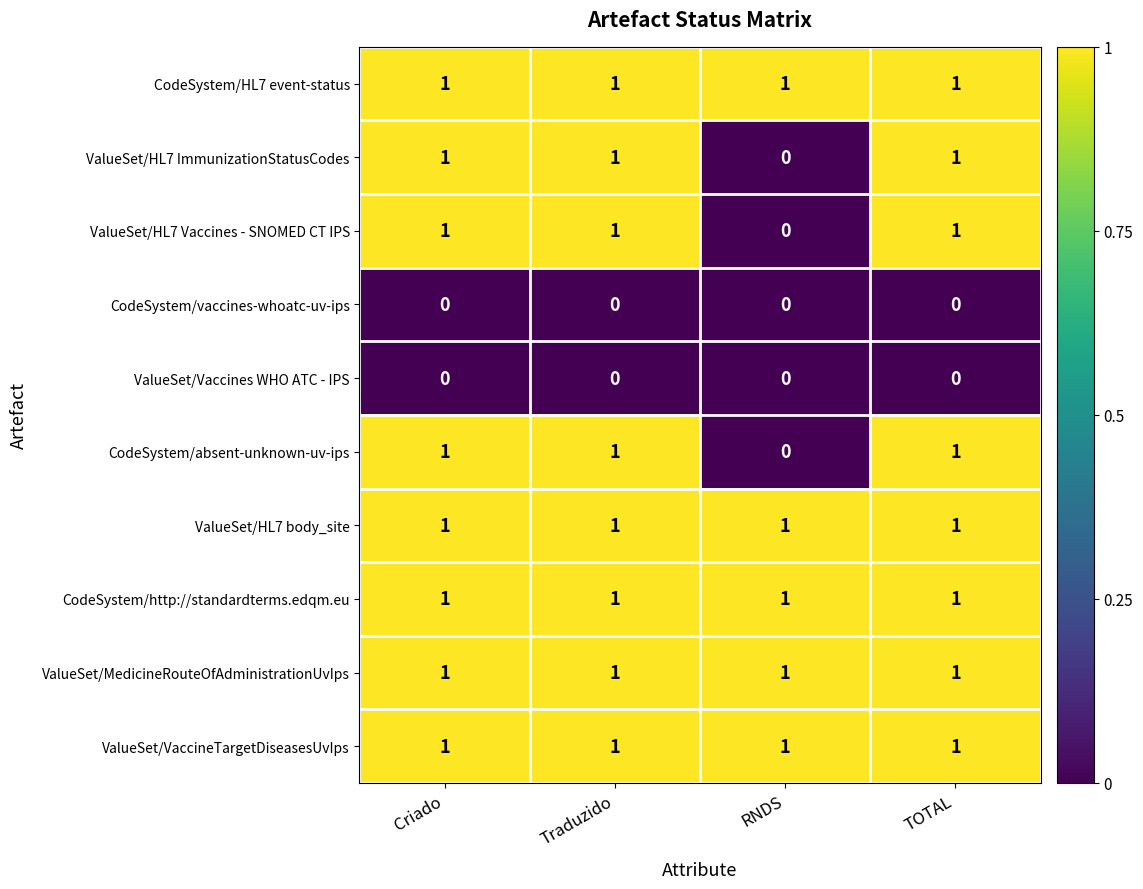

True or false: CodeSystem/absent-unknown-uv-ips has a value of 1 at TOTAL.

True